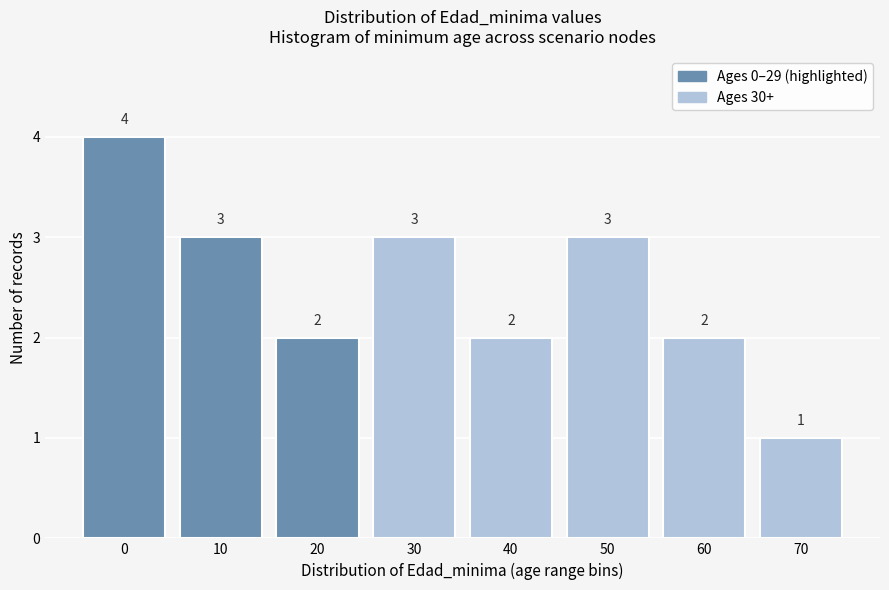

Reading right to left, what are all the values shown in this chart?

1	2	3	2	3	2	3	4